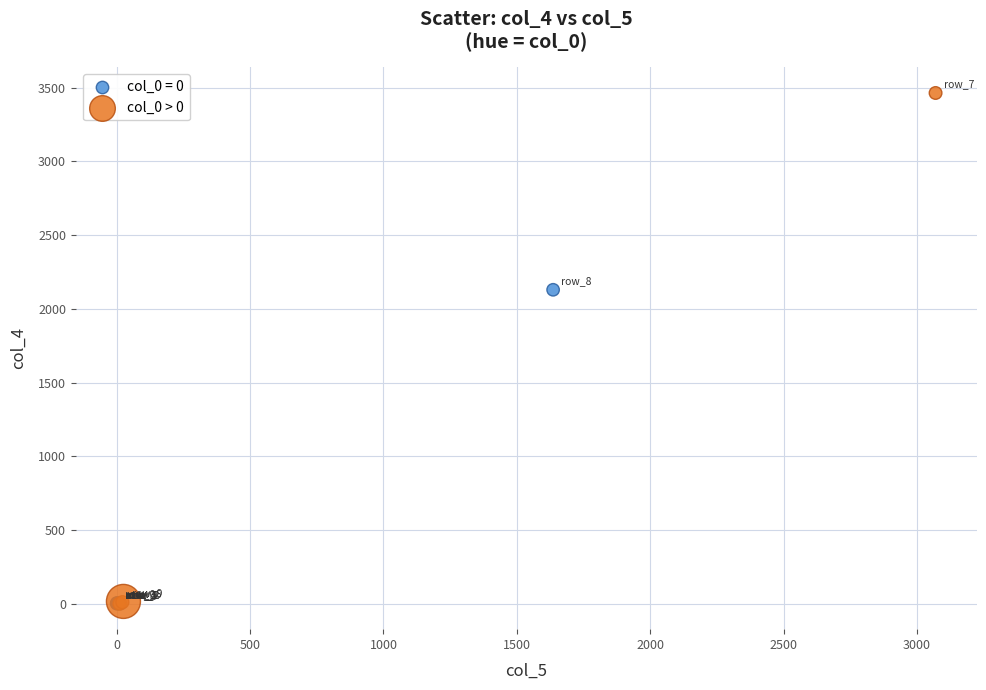

Which series has the widest spread of Y values?

col_0 > 0